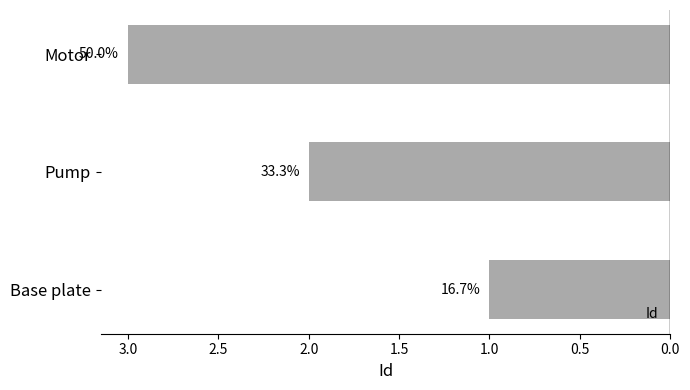

What is the greatest value displayed?

3